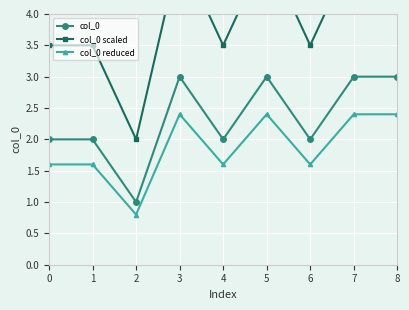

The col_0 series shows 1.3 at 4. True or false?

False